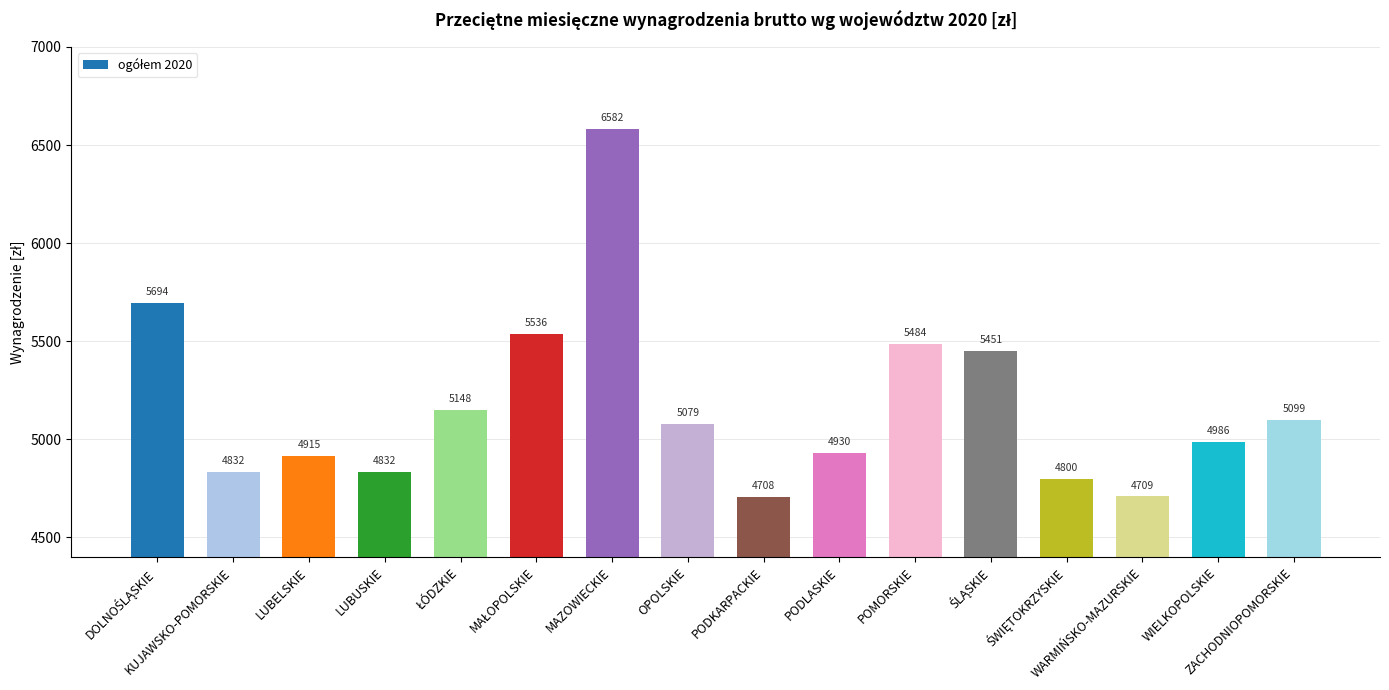

What is the maximum value shown in the chart?

6581.8